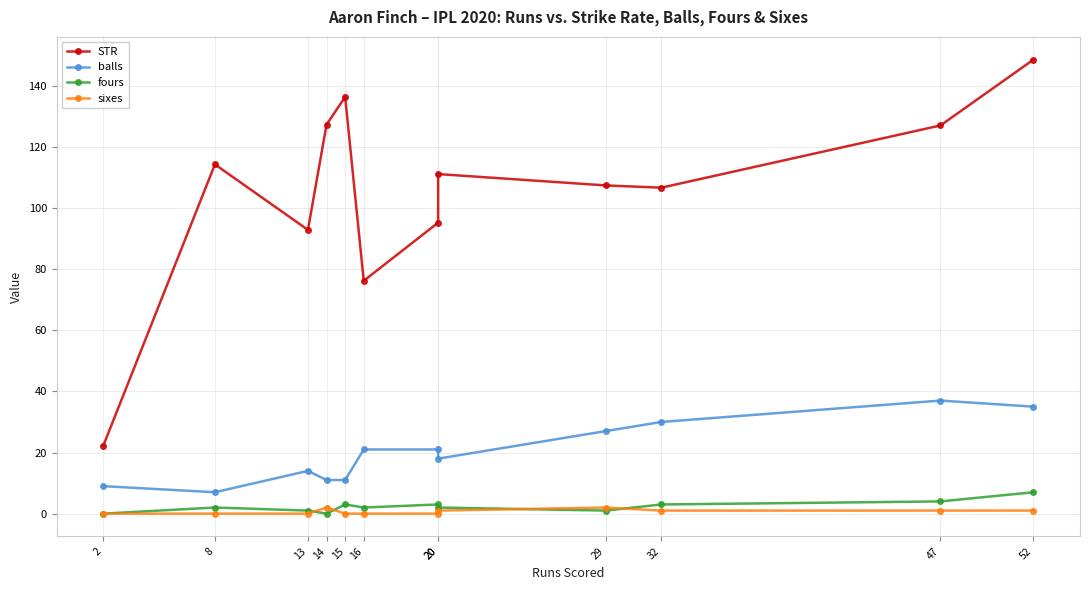

True or false: fours and balls intersect in this chart.

False